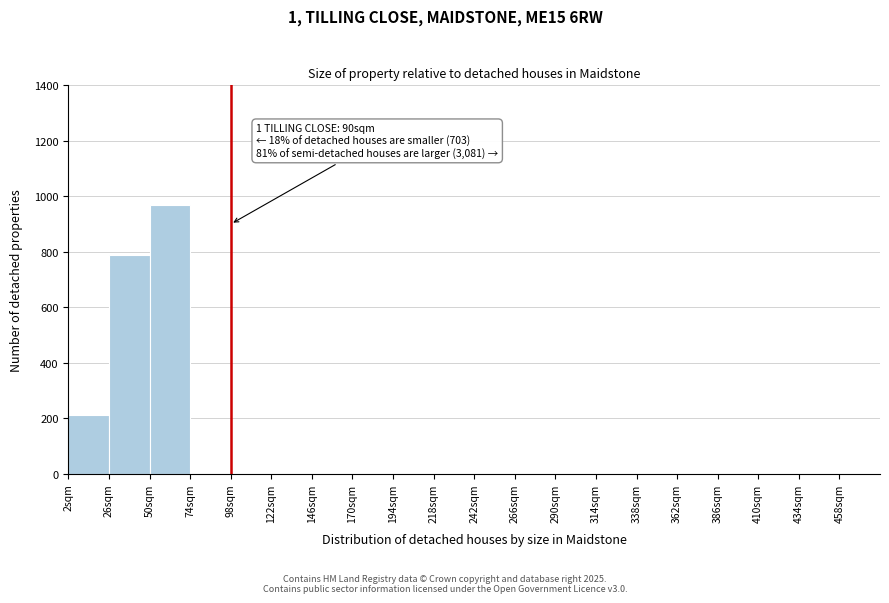

Over which range of the x-axis is the bar tallest?

50 to 74